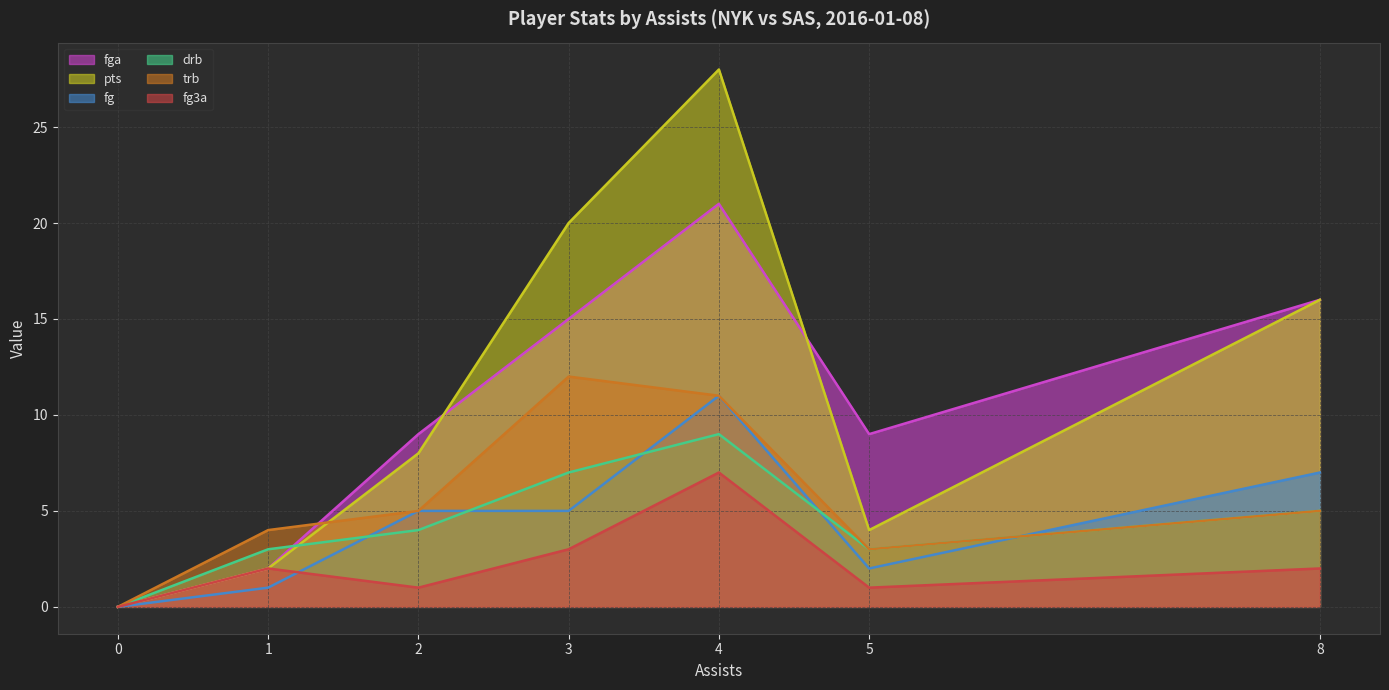

What is the approximate value of drb at 5?

3